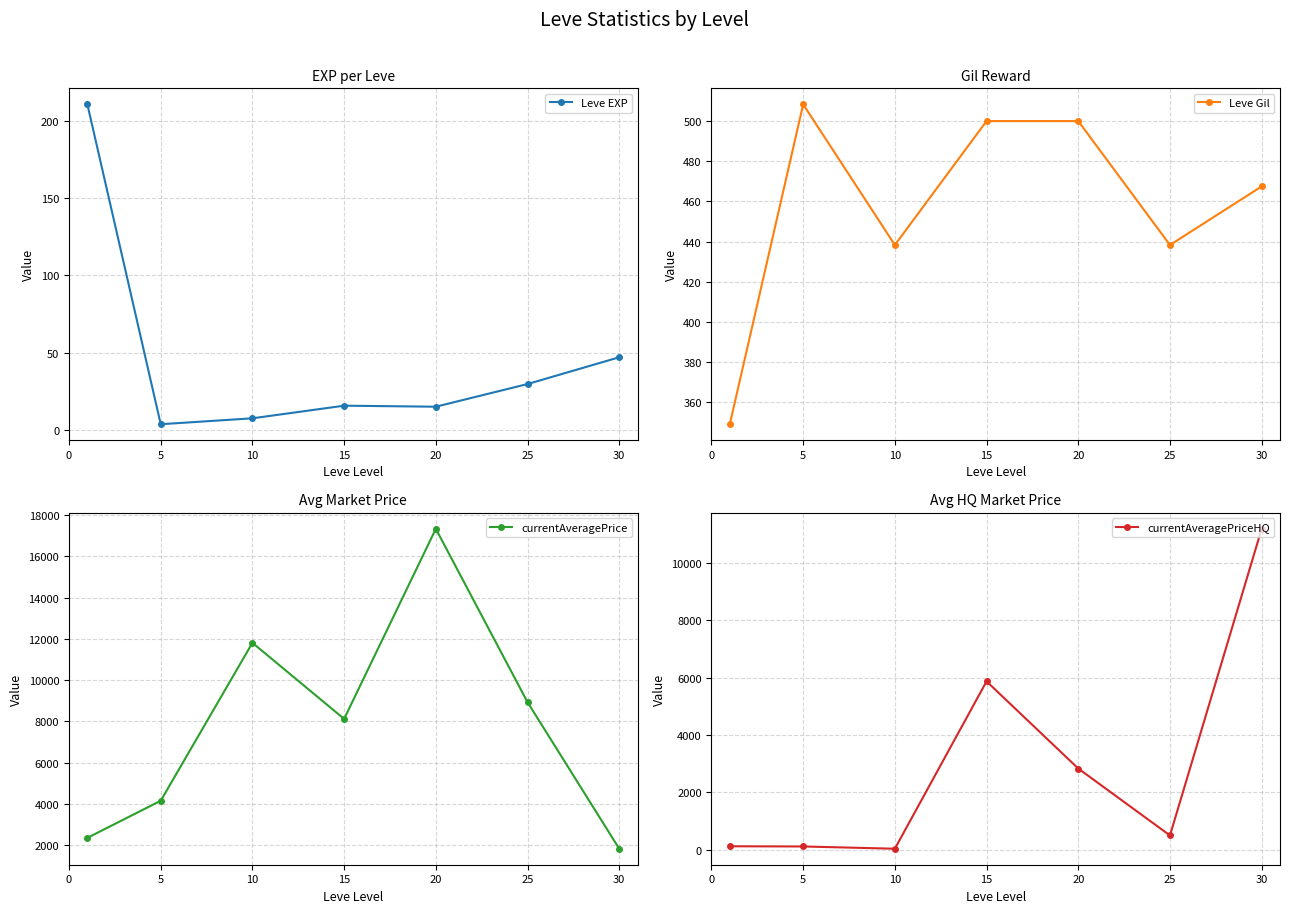

Which label corresponds to the smallest value in the chart?

5